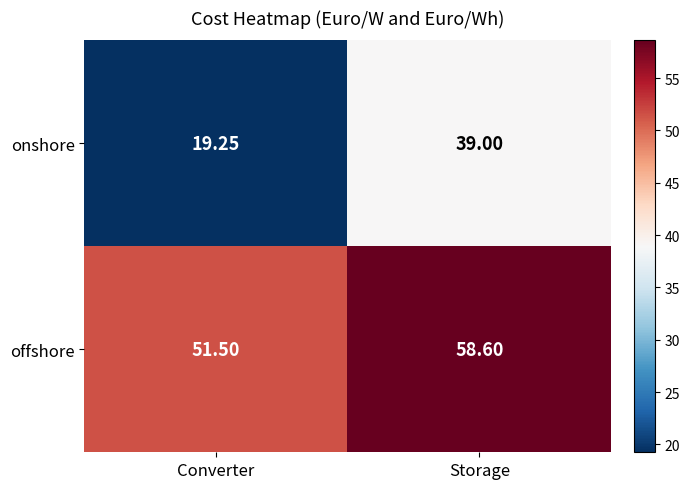

Which series has the widest spread of values?

onshore